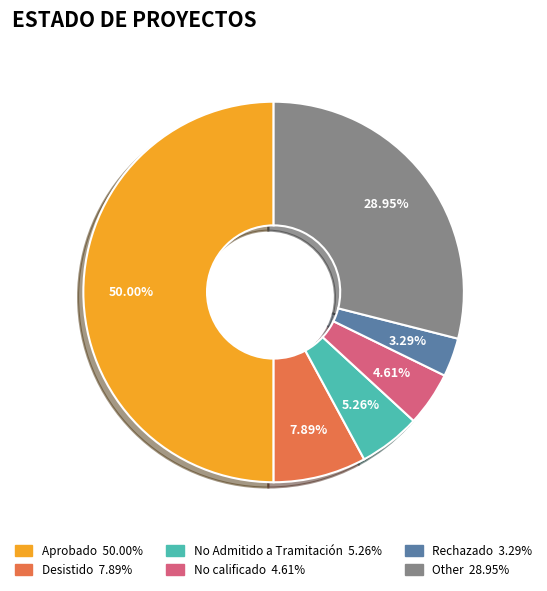

What percentage is the Other slice, to the nearest percent?

29%